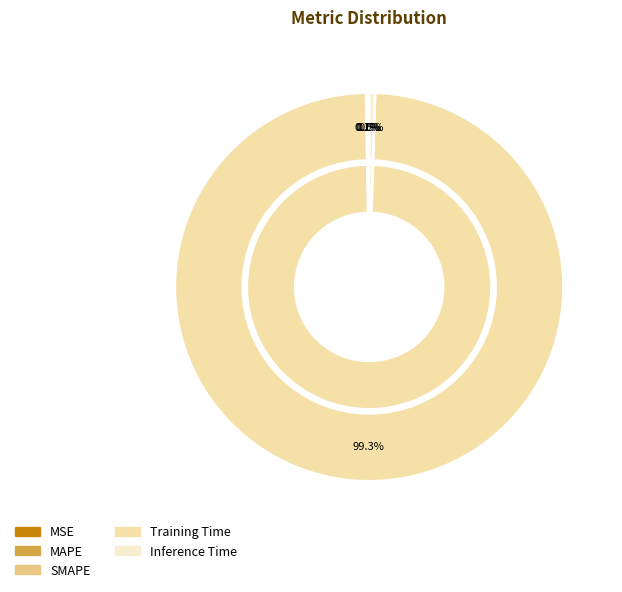

Which category has the smallest portion of the pie?

MSE